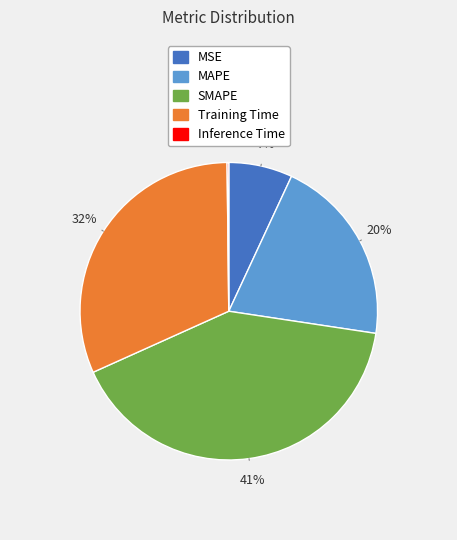

To the nearest percent, what portion does MSE represent?

7%